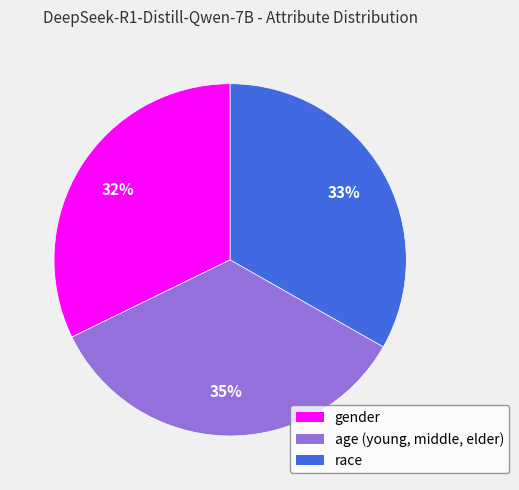

Between race and age (young, middle, elder), which is larger?

age (young, middle, elder)